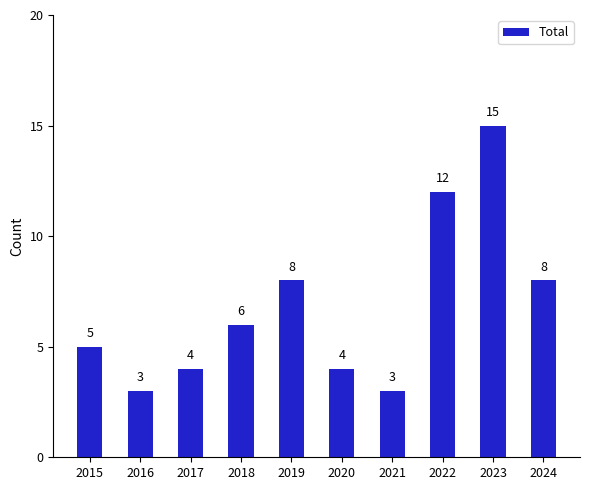

How many values are below 6?

5